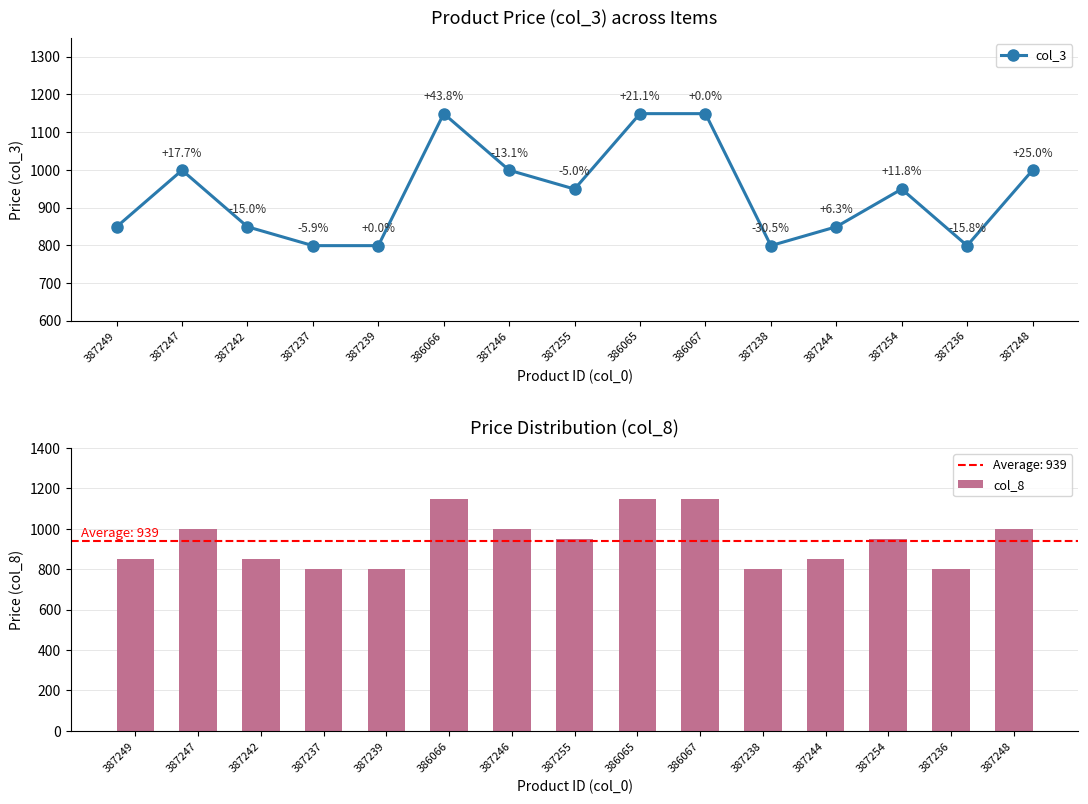

Is it true that col_8 equals 531 at 387236?

False